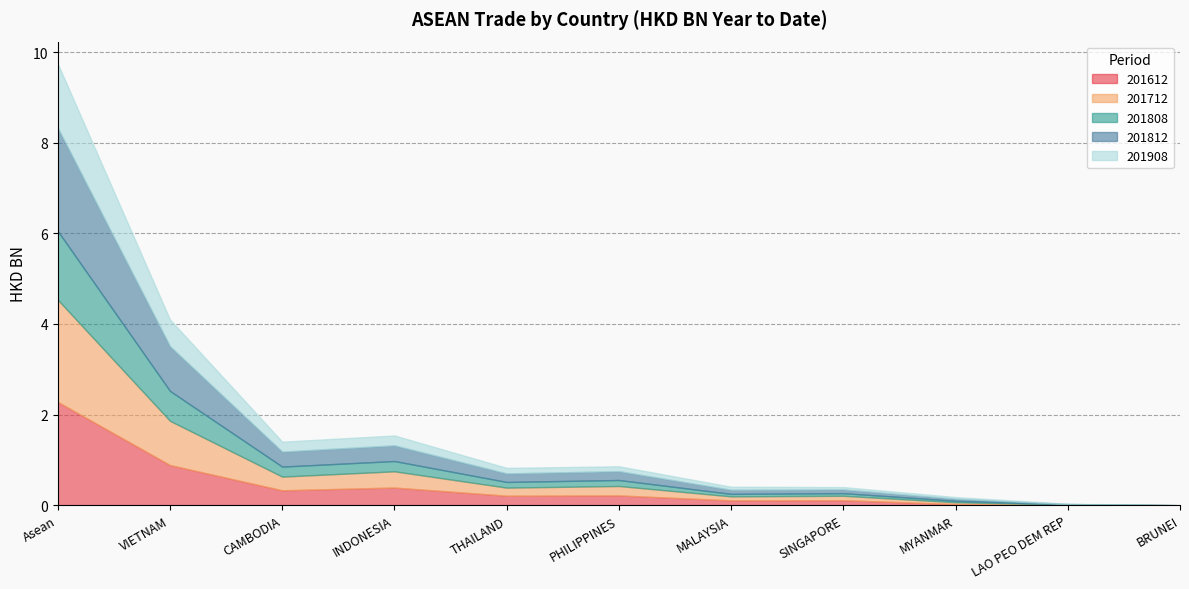

True or false: 201612 and 201812 intersect in this chart.

True